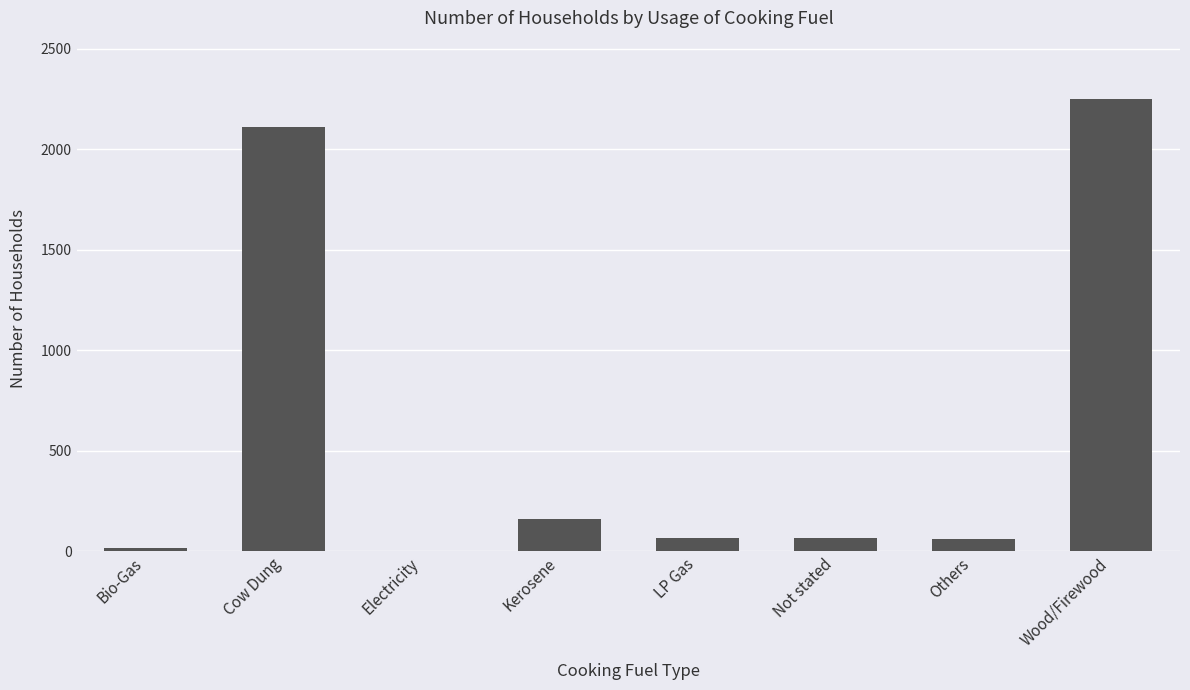

The value at Wood/Firewood is 2250. True or false?

True